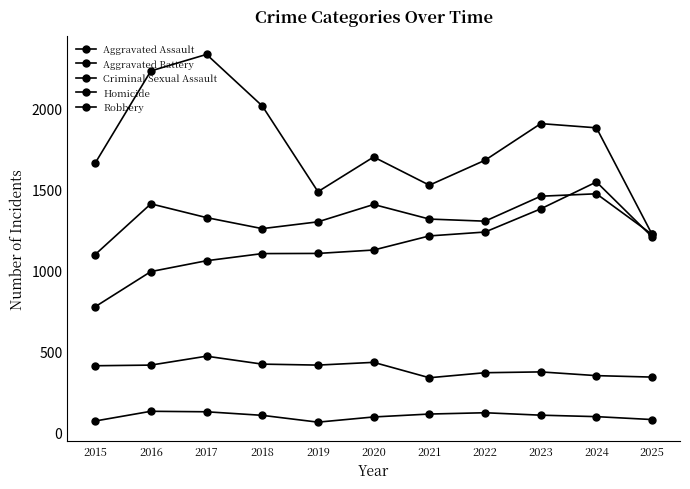

What is the maximum value for Aggravated Assault?

1547